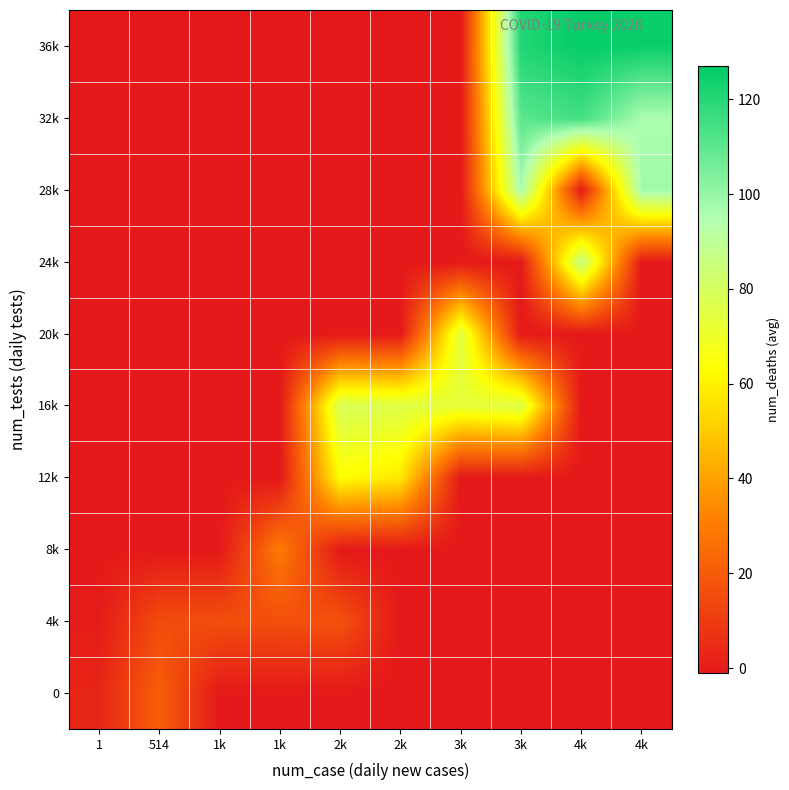

Which series has the widest spread of values?

36k